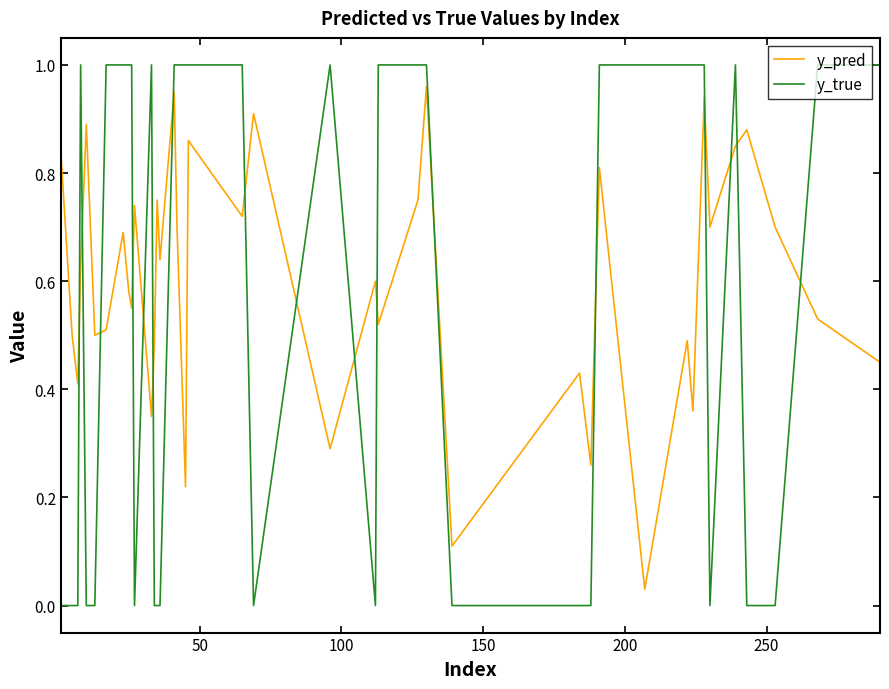

Which series has the largest range (max minus min)?

y_true